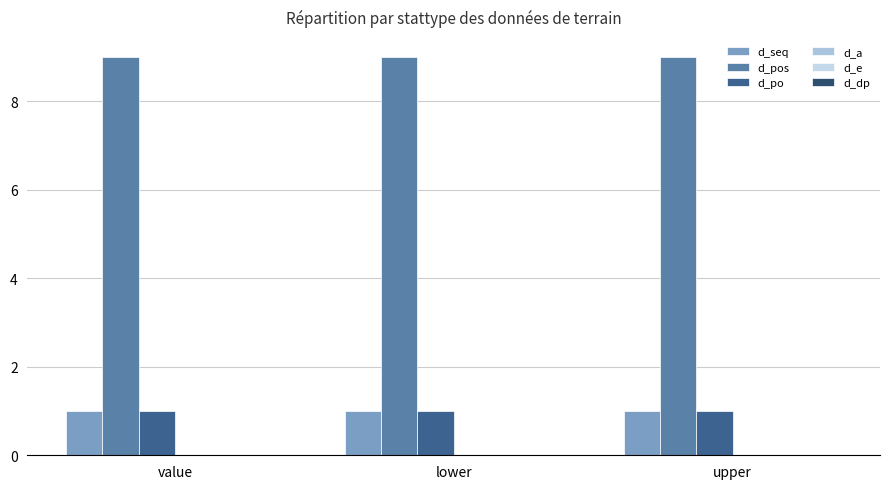

What is the label of the 1st bar from the left?

value